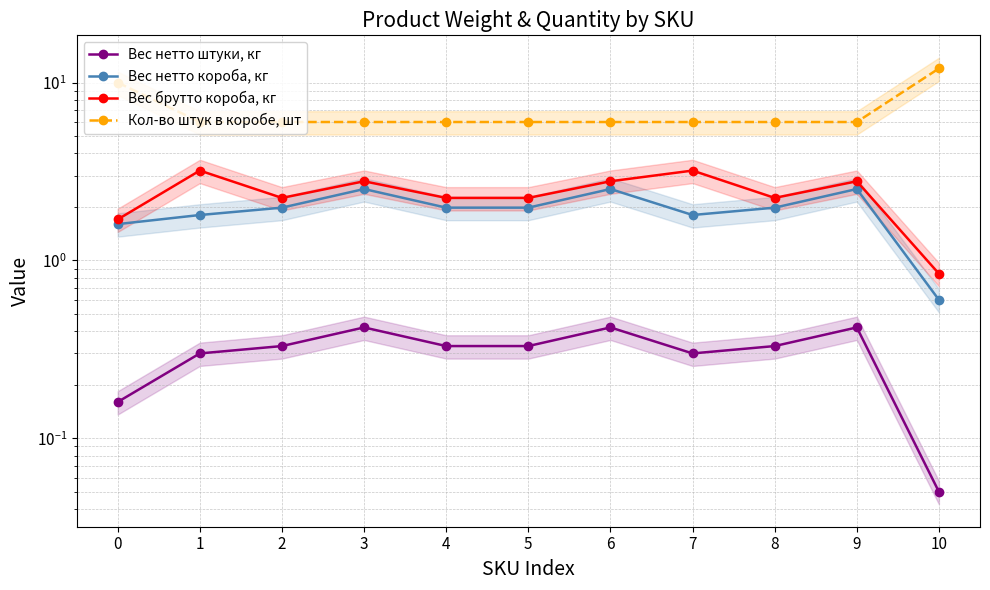

Between 4 and 1, which is larger?

4